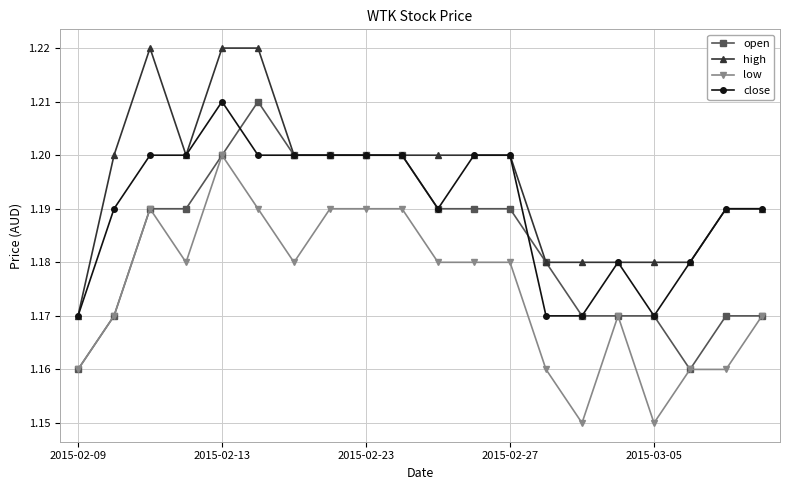

List the series in order of their overall mean, lowest first.

low, open, close, high